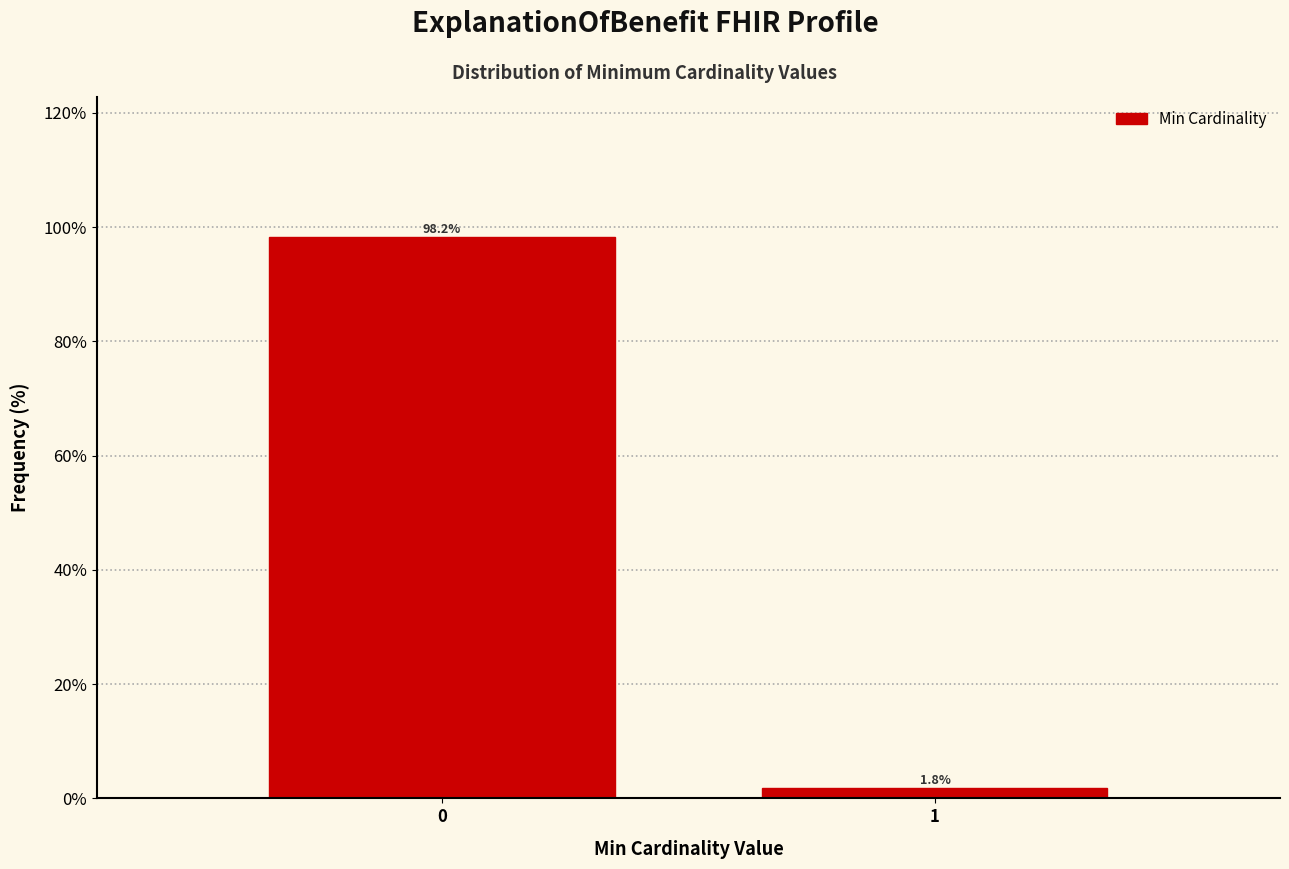

Reading left to right, list all the values displayed in this chart.

98.2	1.8